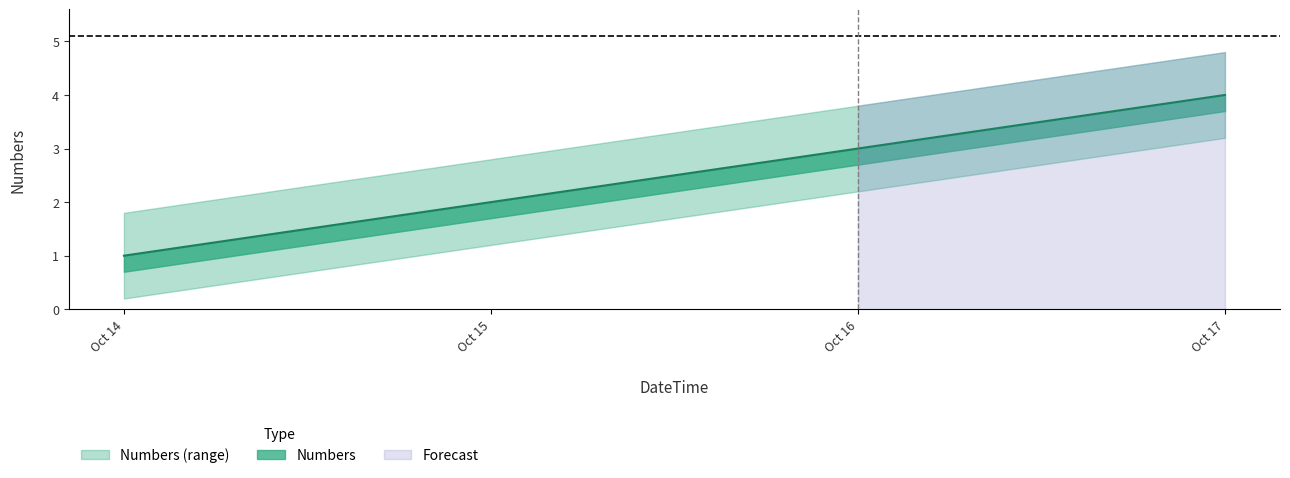

Between Oct 15 and Oct 16, which is larger?

Oct 16